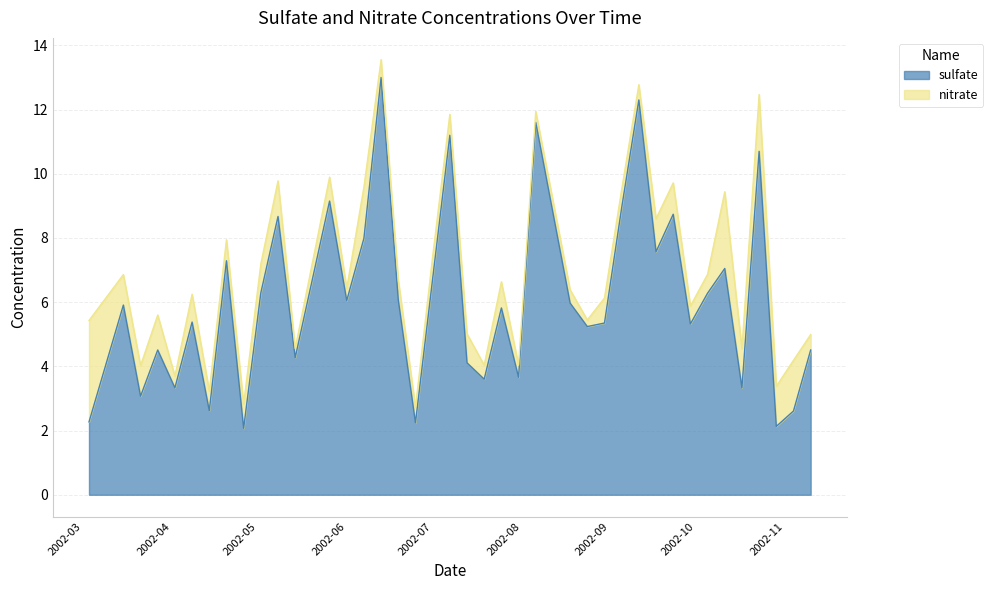

What is the maximum value for sulfate?

13.0